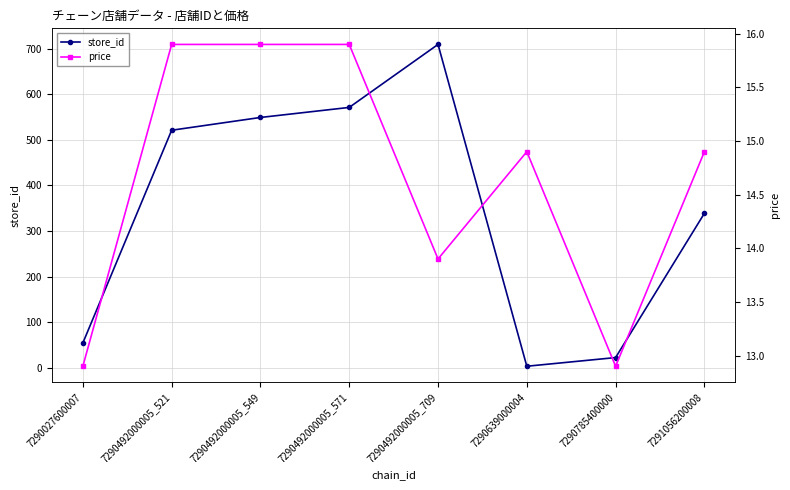

List the series in order of their peak value, highest first.

store_id, price